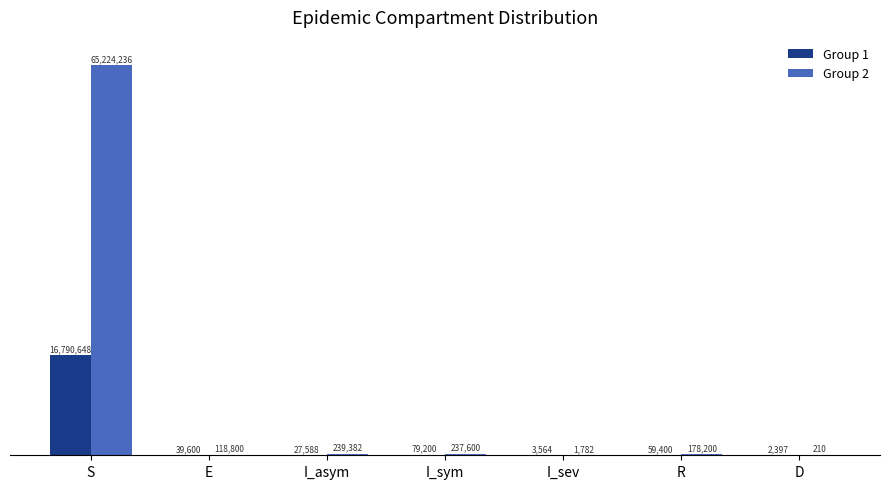

Reading right to left, extract all data points from this chart.

Group 1: D=2397	R=59400	I_sev=3564	I_sym=79200	I_asym=27588	E=39600	S=16790648
Group 2: D=210	R=178200	I_sev=1782	I_sym=237600	I_asym=239382	E=118800	S=65224236